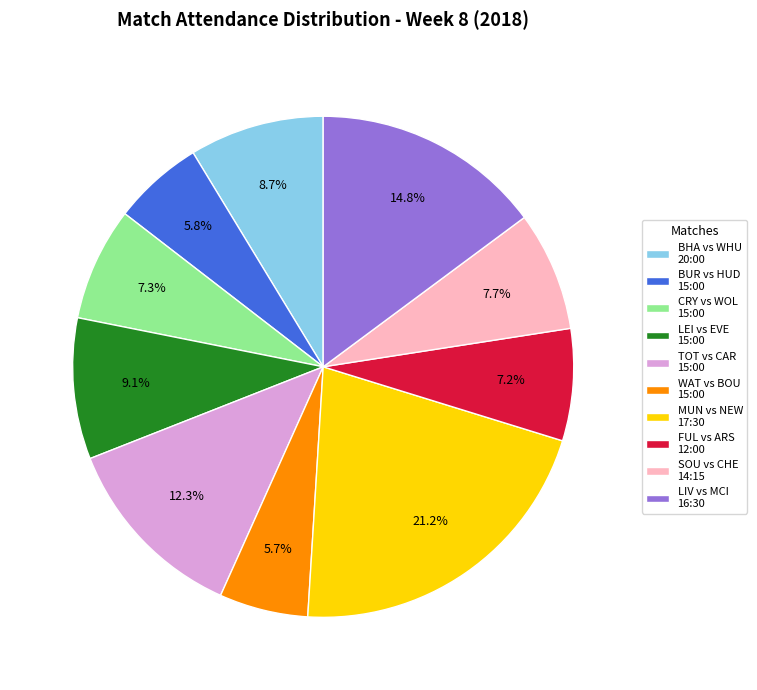

Does any single category account for the majority?

No